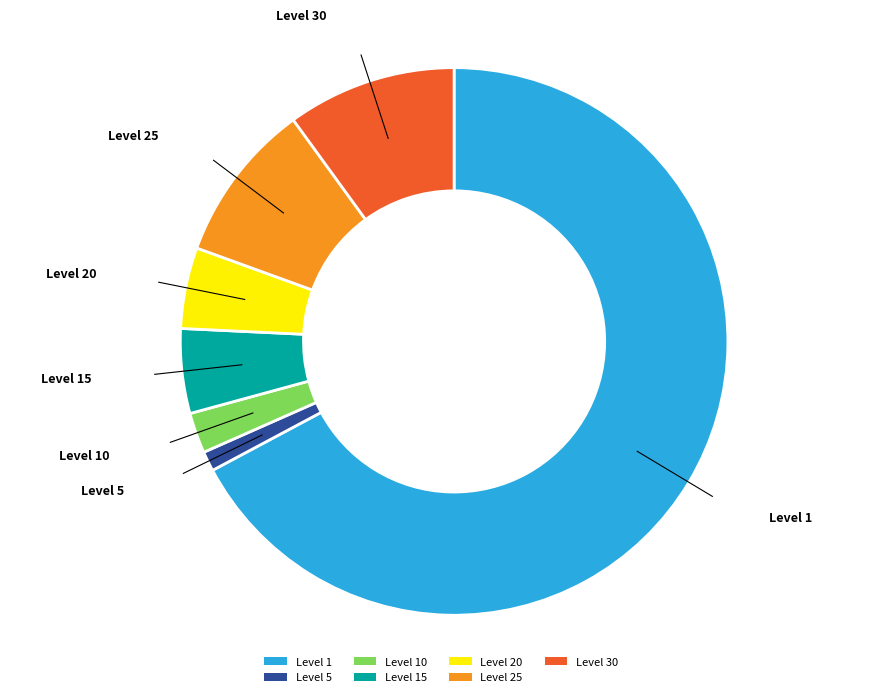

The Level 15 slice represents 5% of the pie. True or false?

True